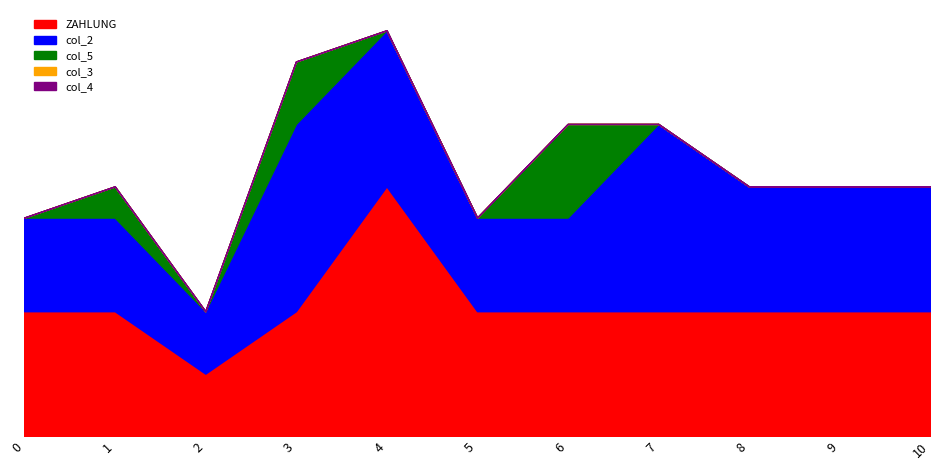

Reading left to right, list all the values displayed in this chart.

ZAHLUNG: 0=4	1=4	2=2	3=4	4=8	5=4	6=4	7=4	8=4	9=4	10=4
col_2: 0=3	1=3	2=2	3=6	4=5	5=3	6=3	7=6	8=4	9=4	10=4
col_5: 0=0	1=1	2=0	3=2	4=0	5=0	6=3	7=0	8=0	9=0	10=0
col_3: 0=0	1=0	2=0	3=0	4=0	5=0	6=0	7=0	8=0	9=0	10=0
col_4: 0=0	1=0	2=0	3=0	4=0	5=0	6=0	7=0	8=0	9=0	10=0